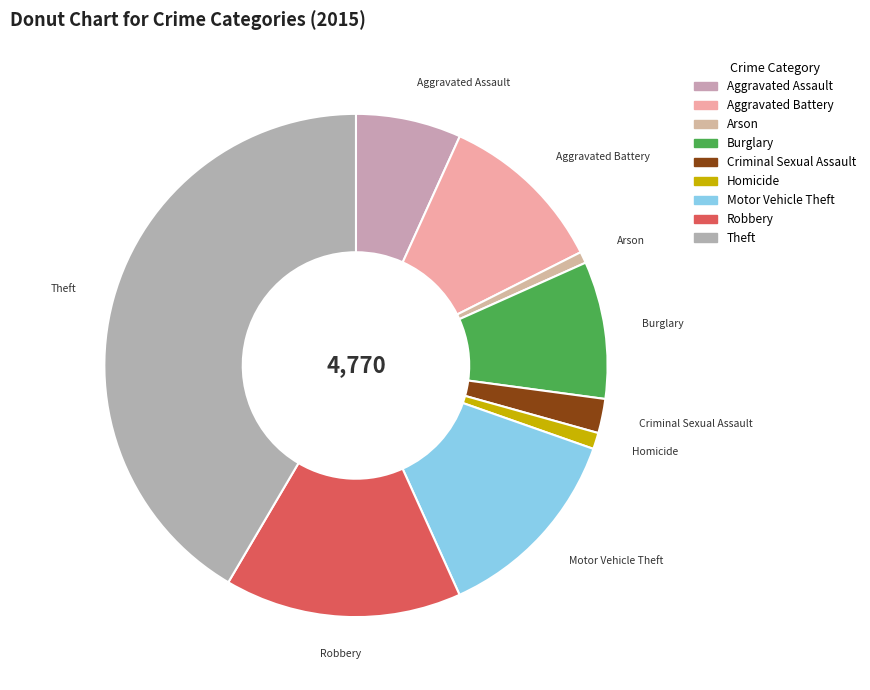

True or false: Motor Vehicle Theft accounts for 13% of the total.

True